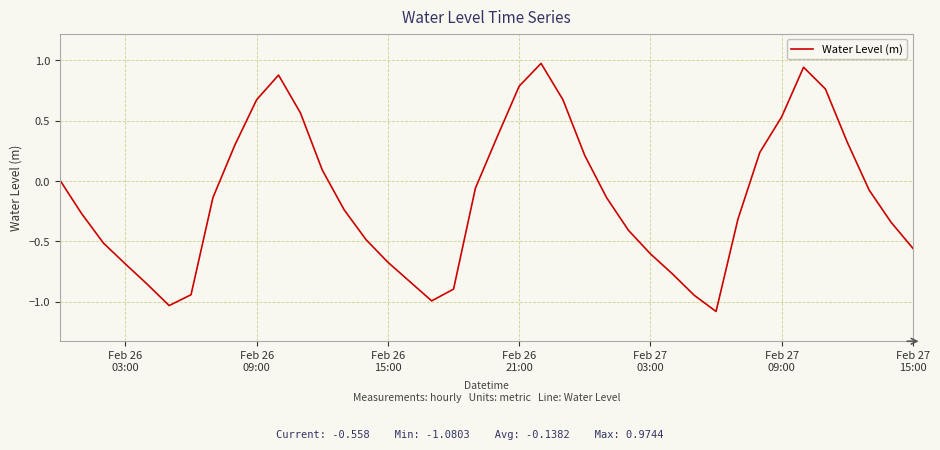

What is the smallest value displayed?

-1.1